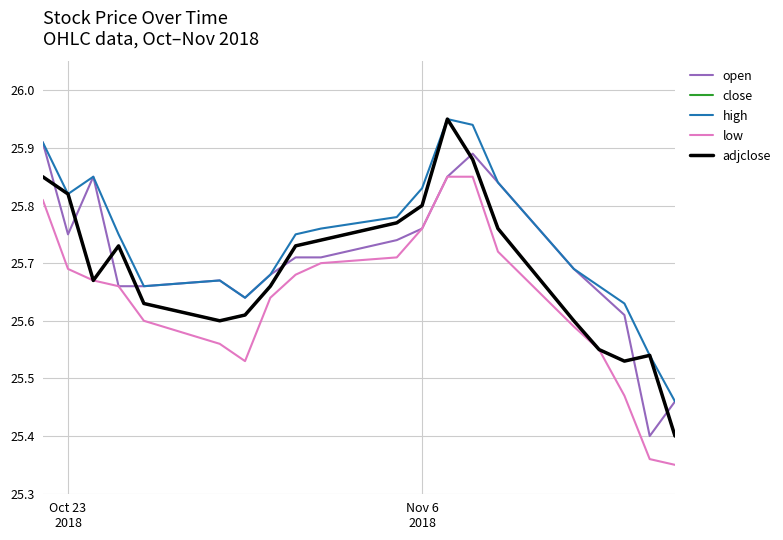

Does the chart display data point markers on the line(s)?

No